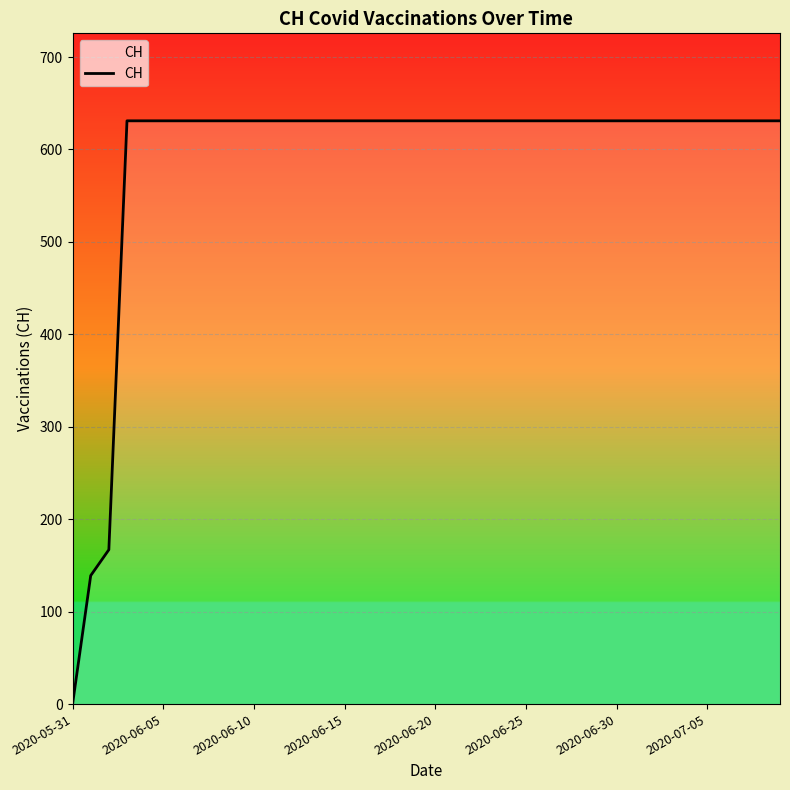

What is the maximum value shown in the chart?

631